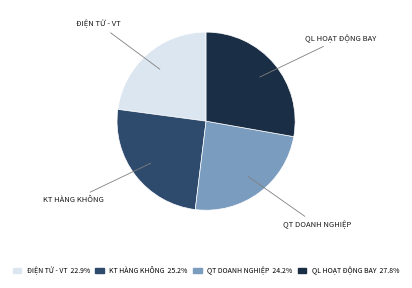

Does any single category account for the majority?

No